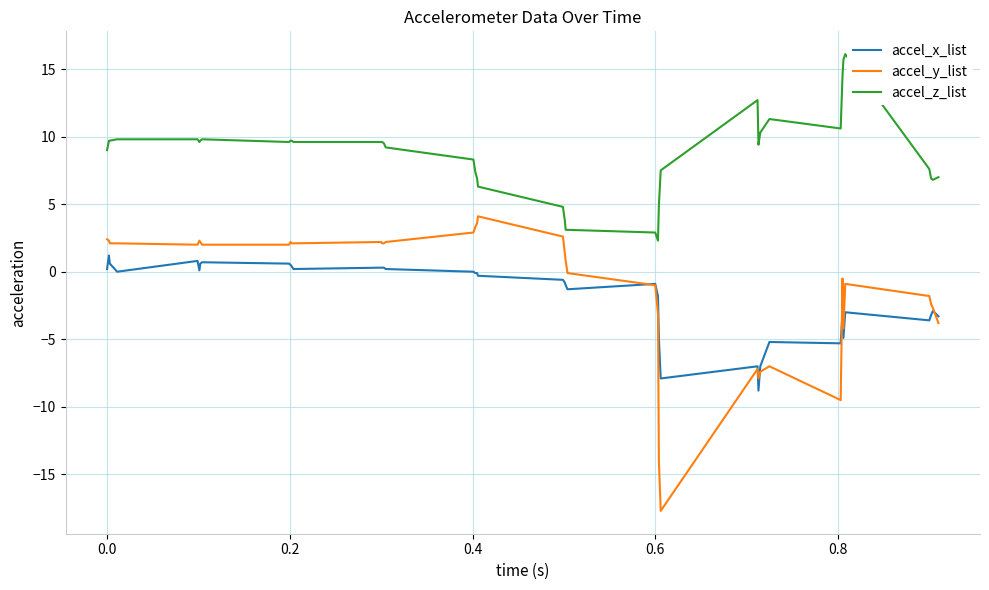

Which series has the largest range (max minus min)?

accel_y_list